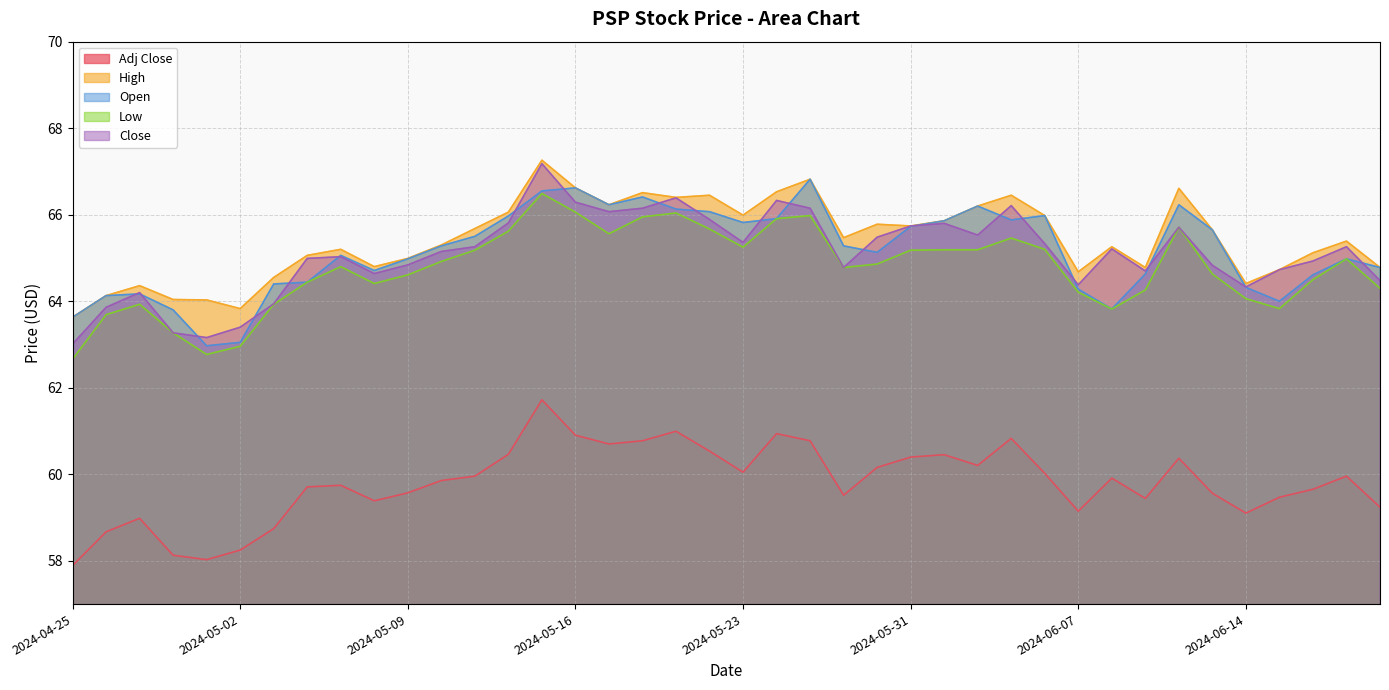

Which series has the widest spread of values?

Close